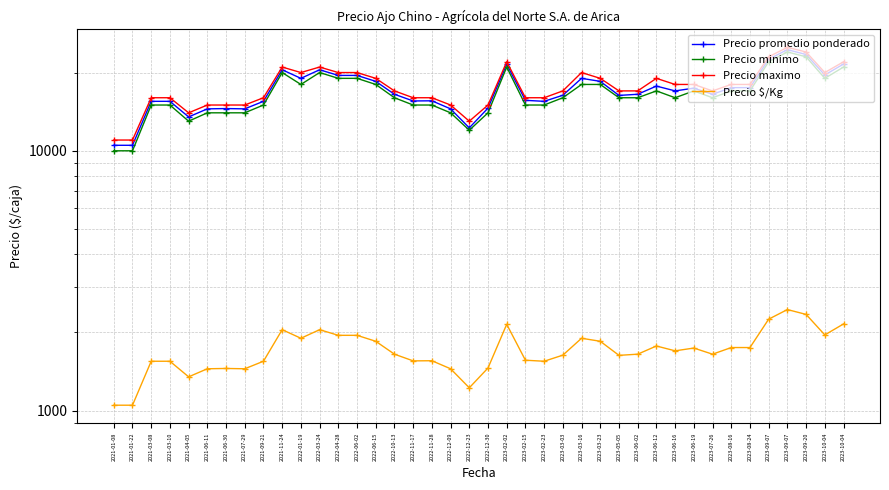

True or false: Precio $/Kg and Precio promedio ponderado intersect in this chart.

False